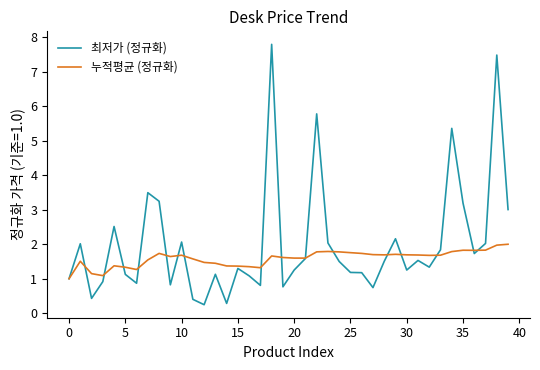

What is the lowest value of the 누적평균 (정규화) series?

1.0